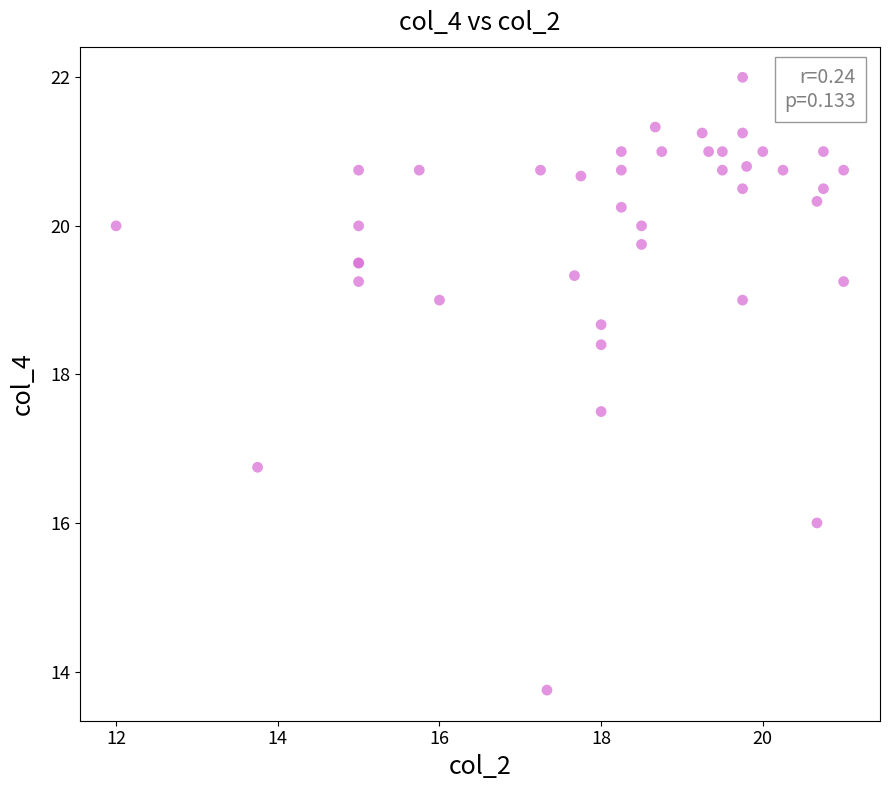

What Y value in the scatter plot is closest to 17?

16.8